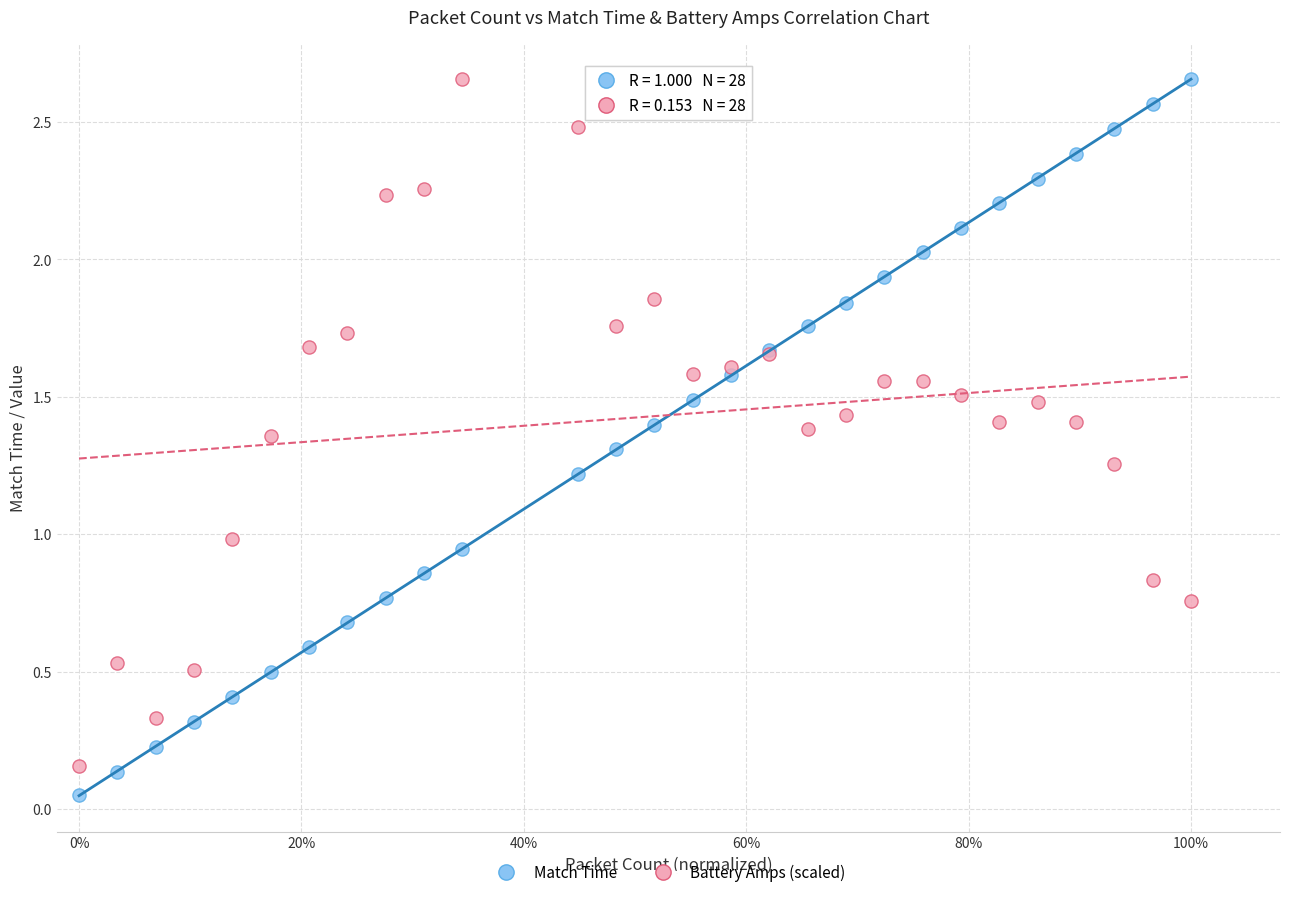

Which series has the widest spread of Y values?

Match Time